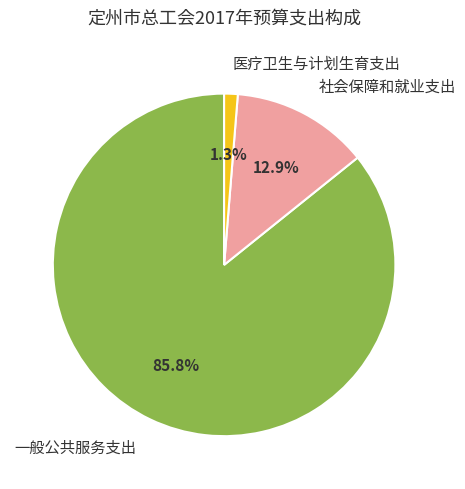

What is the largest slice in the pie chart?

一般公共服务支出